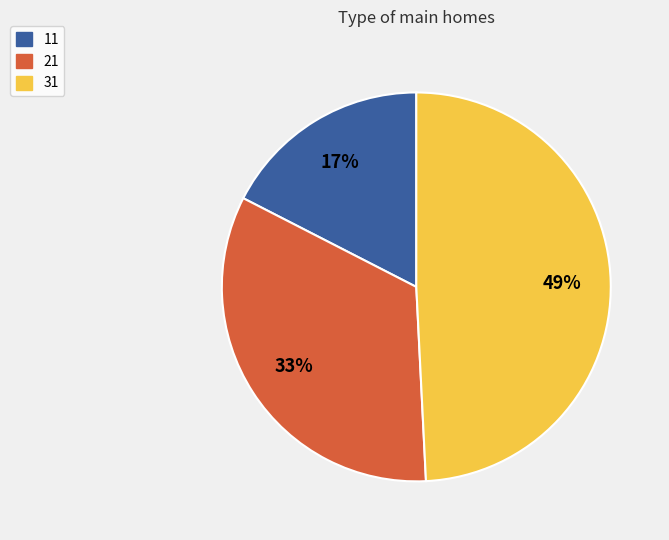

To the nearest percent, what is the average slice percentage?

33%